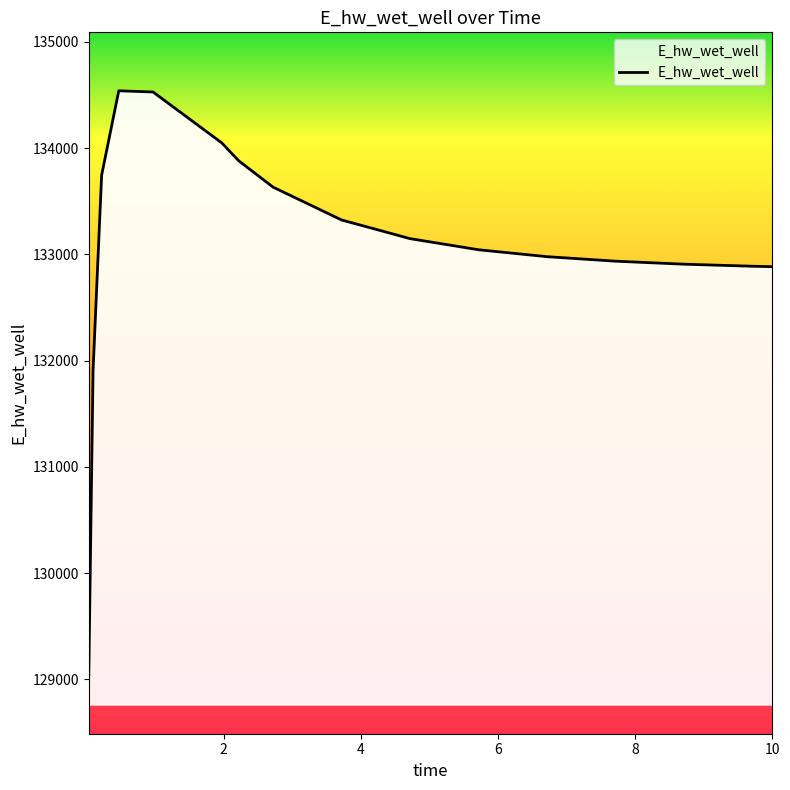

What is the greatest value displayed?

134539.8